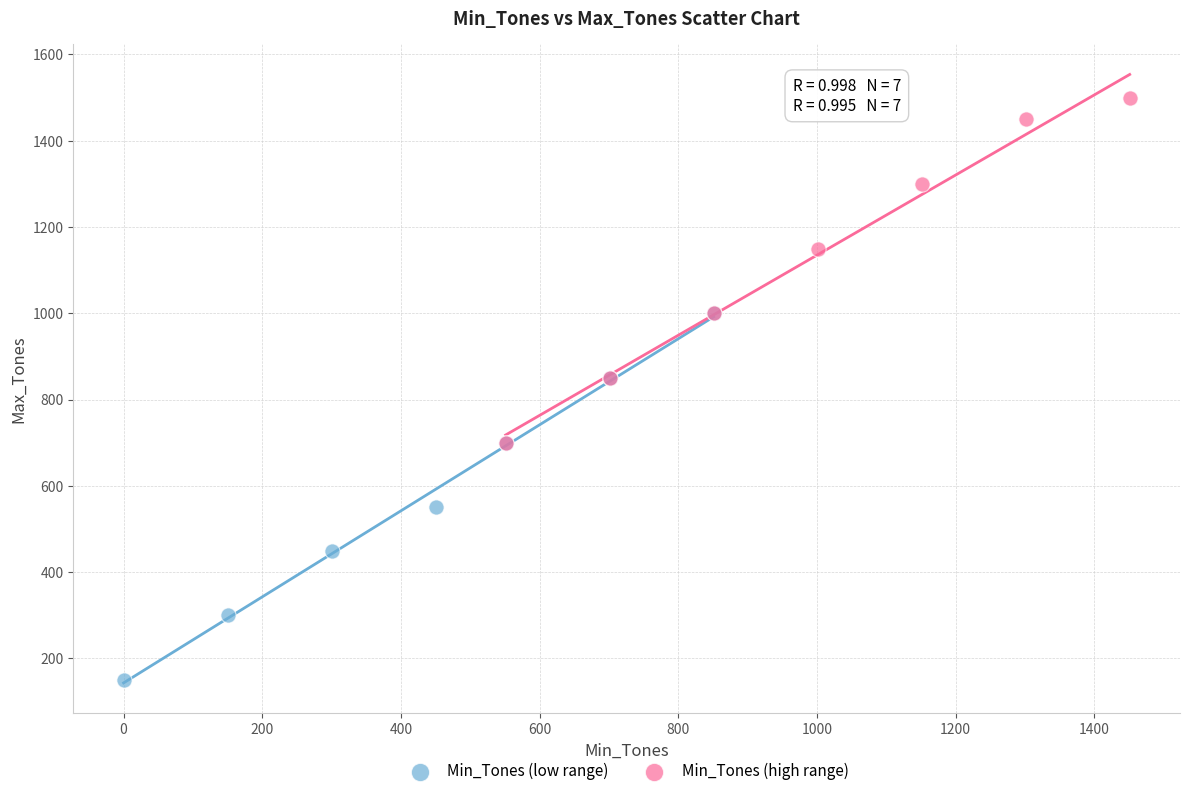

Which series has the largest Y range (max minus min)?

Min_Tones (low range)